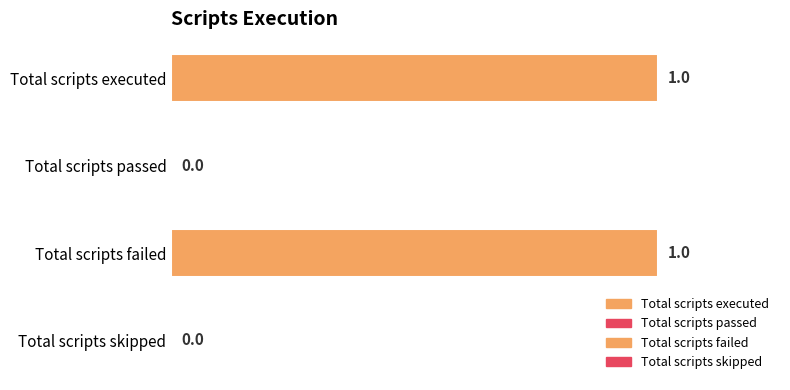

What is the greatest value displayed?

1